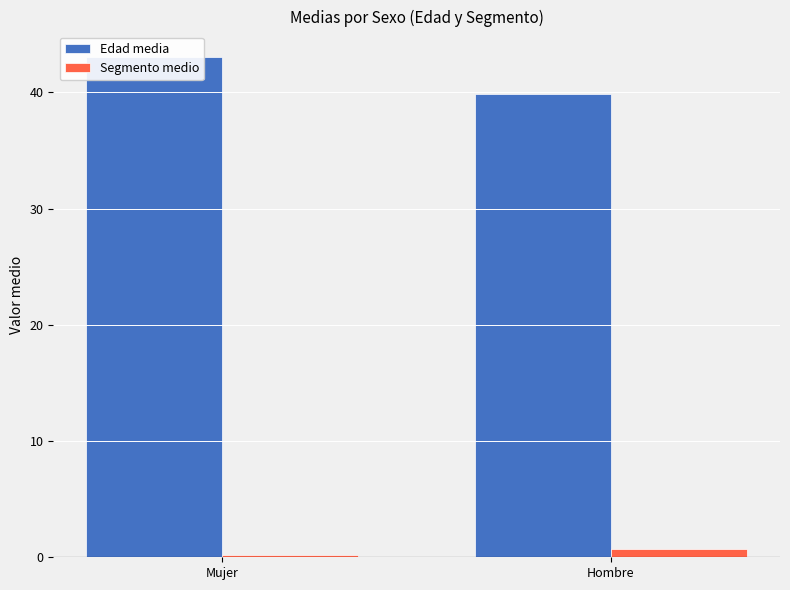

Reading left to right, list all the values displayed in this chart.

Edad media: 43.1	39.9
Segmento medio: 0.2	0.7